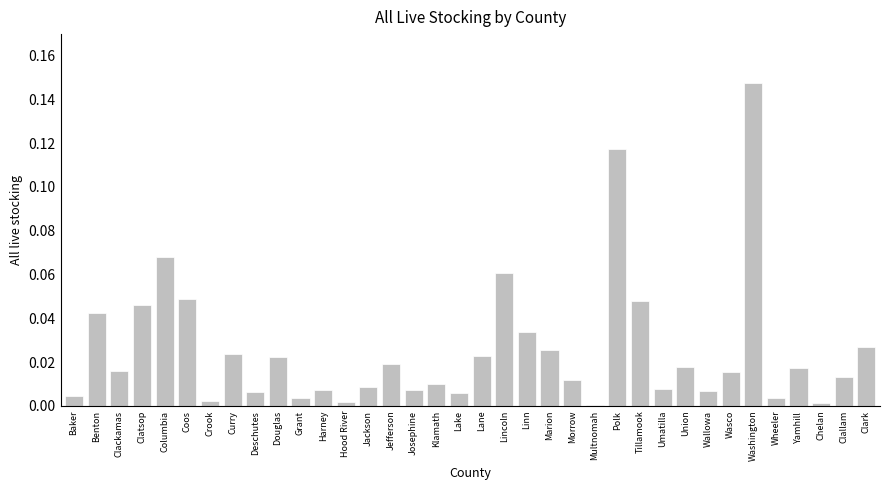

Which has a higher value, Lake or Hood River?

Lake